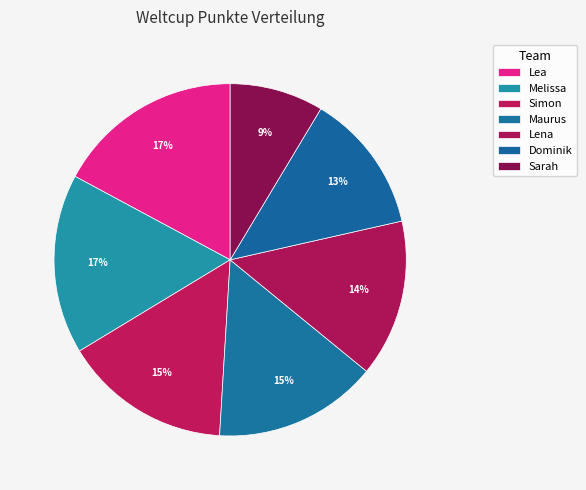

How many segments does this pie chart have?

7